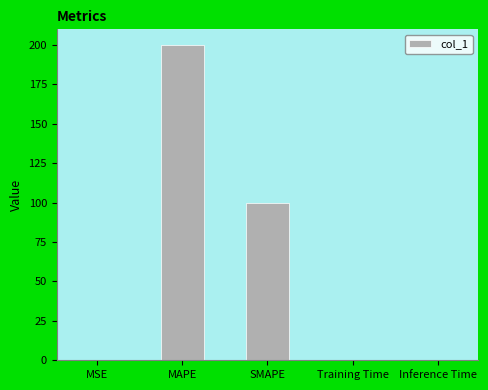

Between MAPE and Inference Time, which is larger?

MAPE